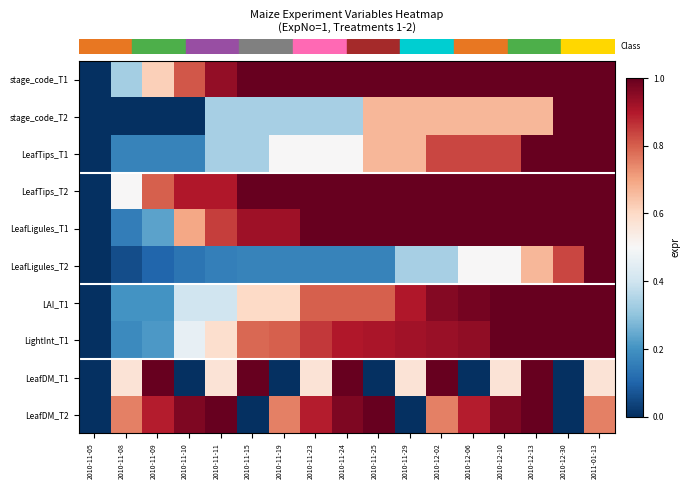

Reading right to left, list all the values displayed in this chart.

row_0: 1.0	1.0	1.0	1.0	1.0	1.0	1.0	1.0	1.0	1.0	1.0	1.0	0.9	0.8	0.6	0.3	0.0
row_1: 1.0	1.0	0.7	0.7	0.7	0.7	0.7	0.7	0.3	0.3	0.3	0.3	0.3	0.0	0.0	0.0	0.0
row_2: 1.0	1.0	1.0	0.8	0.8	0.8	0.7	0.7	0.5	0.5	0.5	0.3	0.3	0.2	0.2	0.2	0.0
row_3: 1.0	1.0	1.0	1.0	1.0	1.0	1.0	1.0	1.0	1.0	1.0	1.0	0.9	0.9	0.8	0.5	0.0
row_4: 1.0	1.0	1.0	1.0	1.0	1.0	1.0	1.0	1.0	1.0	0.9	0.9	0.8	0.7	0.2	0.2	0.0
row_5: 1.0	0.8	0.7	0.5	0.5	0.3	0.3	0.2	0.2	0.2	0.2	0.2	0.2	0.1	0.1	0.1	0.0
row_6: 1.0	1.0	1.0	1.0	1.0	1.0	0.9	0.8	0.8	0.8	0.6	0.6	0.4	0.4	0.2	0.2	0.0
row_7: 1.0	1.0	1.0	1.0	0.9	0.9	0.9	0.9	0.9	0.9	0.8	0.8	0.6	0.5	0.2	0.2	0.0
row_8: 0.6	0.0	1.0	0.6	0.0	1.0	0.6	0.0	1.0	0.6	0.0	1.0	0.6	0.0	1.0	0.6	0.0
row_9: 0.8	0.0	1.0	1.0	0.9	0.8	0.0	1.0	1.0	0.9	0.8	0.0	1.0	1.0	0.9	0.8	0.0